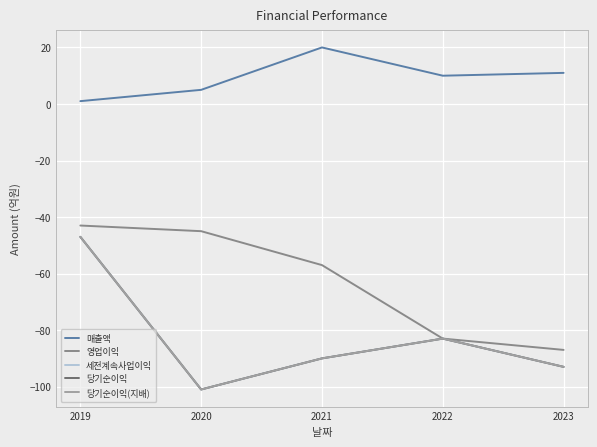

What is the maximum value shown in the chart?

20